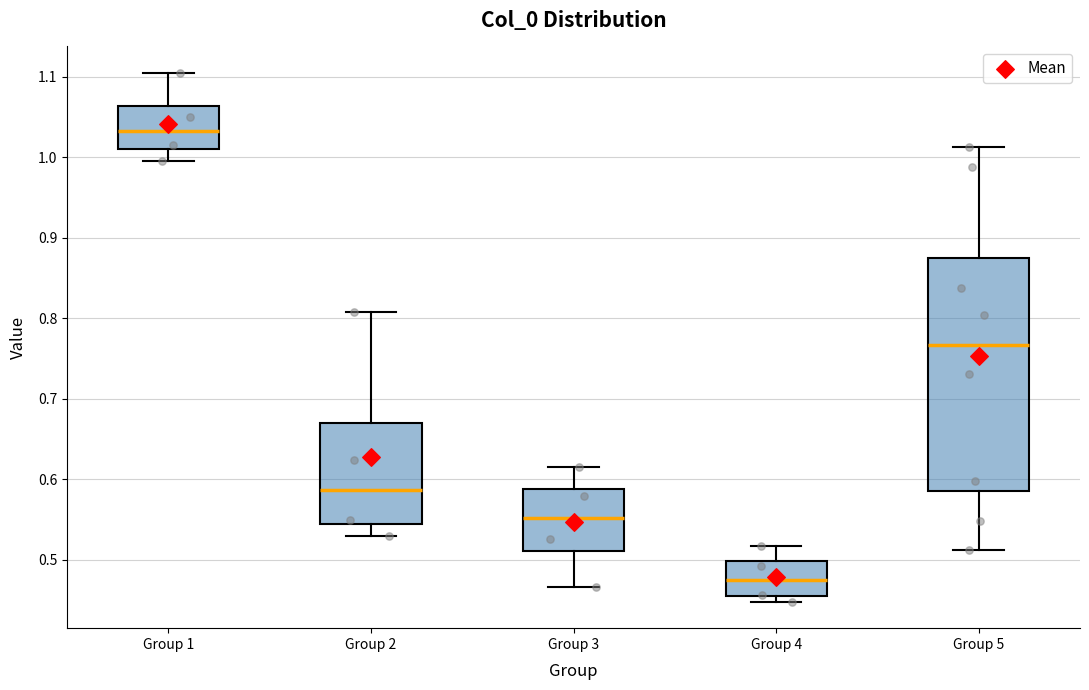

Where is the upper edge of the box for Group 5 on the y-axis? The values are not printed on the chart, so give them approximately, as read against the axis.

0.87